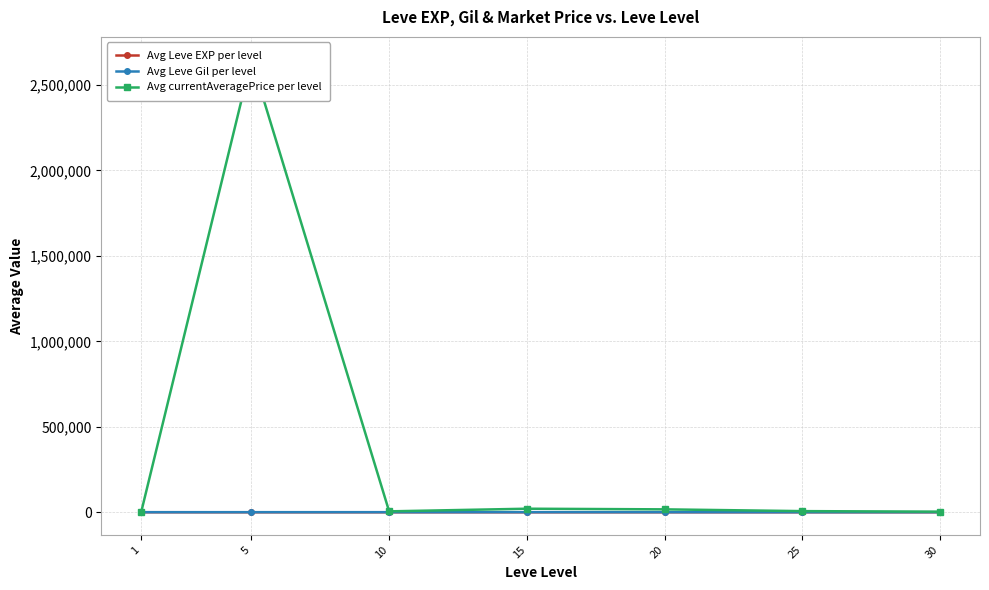

What is the difference between the Avg currentAveragePrice per level values at 25 and 10?

1338.3